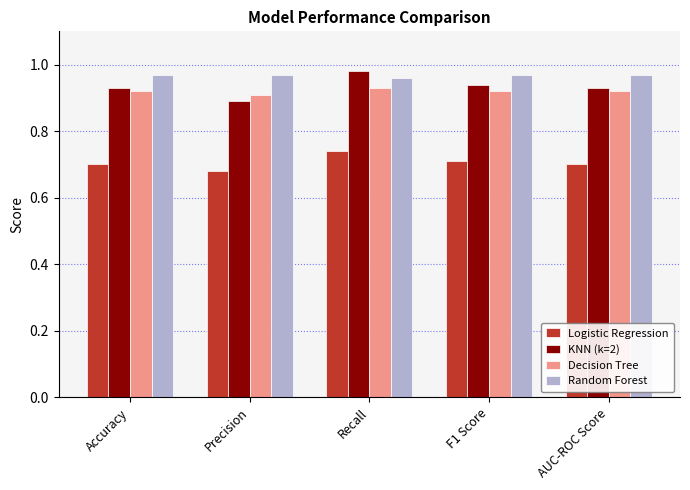

What position from the left is Precision?

2